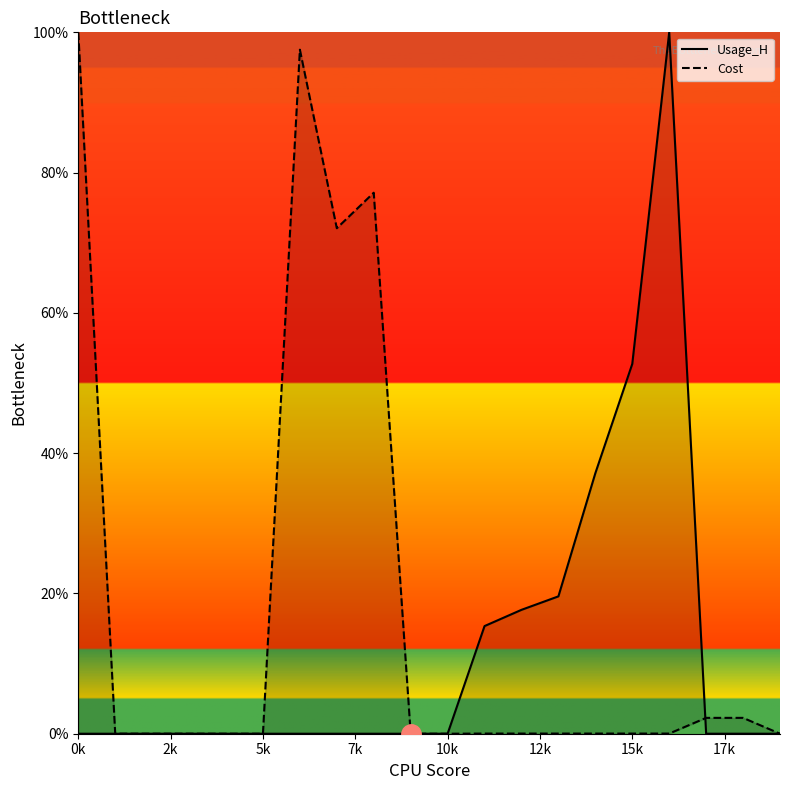

How many series are shown in this chart?

2